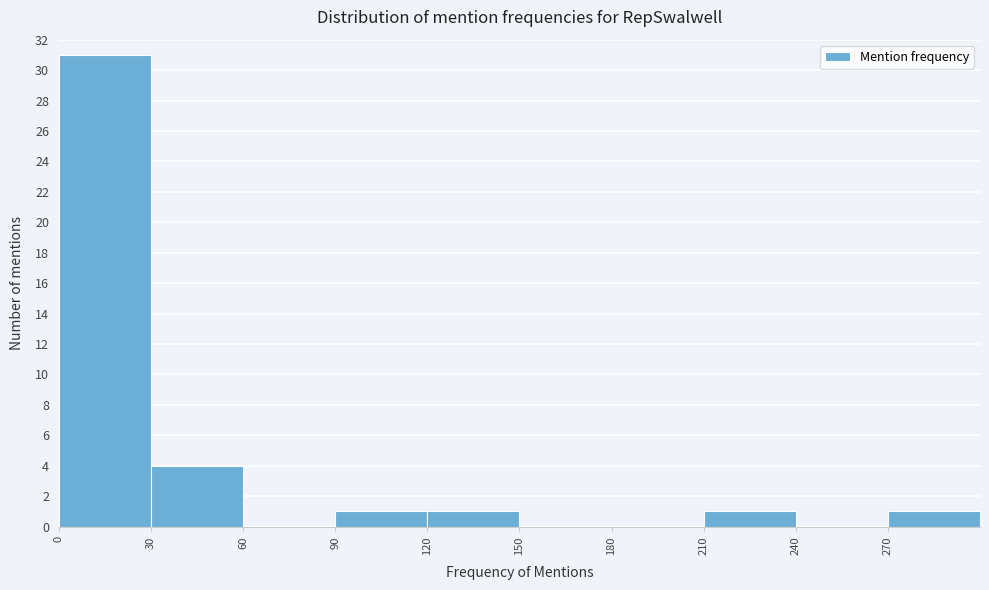

Over which range of the x-axis is the bar tallest?

0 to 30